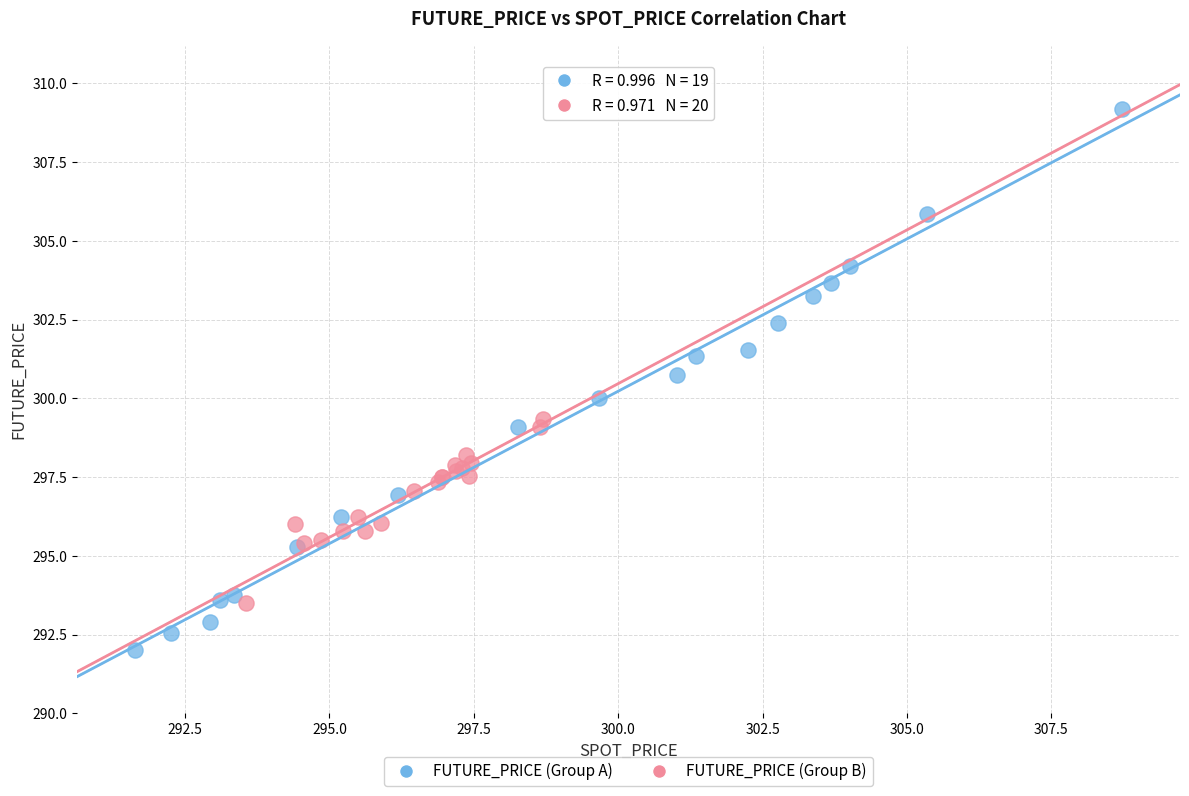

Which series reaches the maximum Y coordinate?

FUTURE_PRICE (Group A)